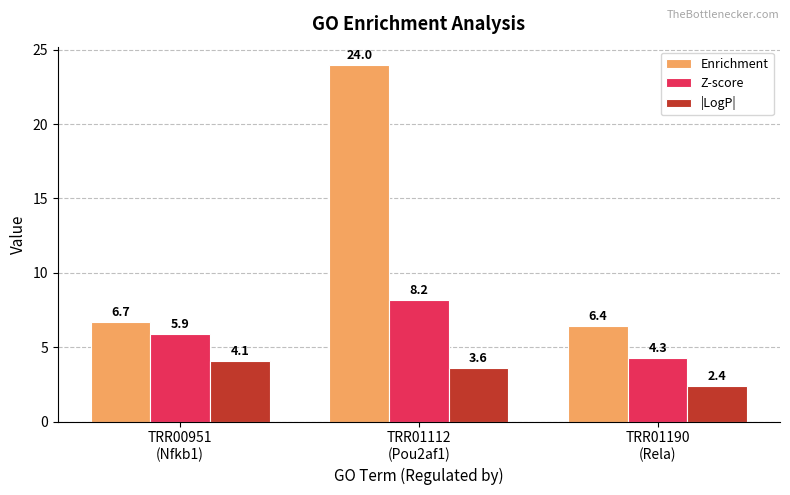

What are all the series names shown in the legend?

Enrichment, Z-score, |LogP|